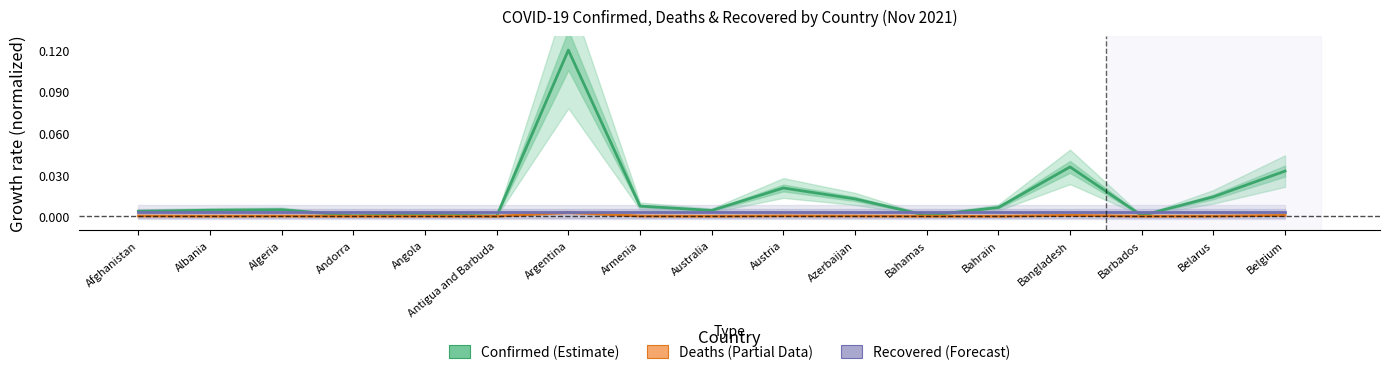

Which category has the lowest value in the Confirmed (Estimate) series?

Antigua and Barbuda